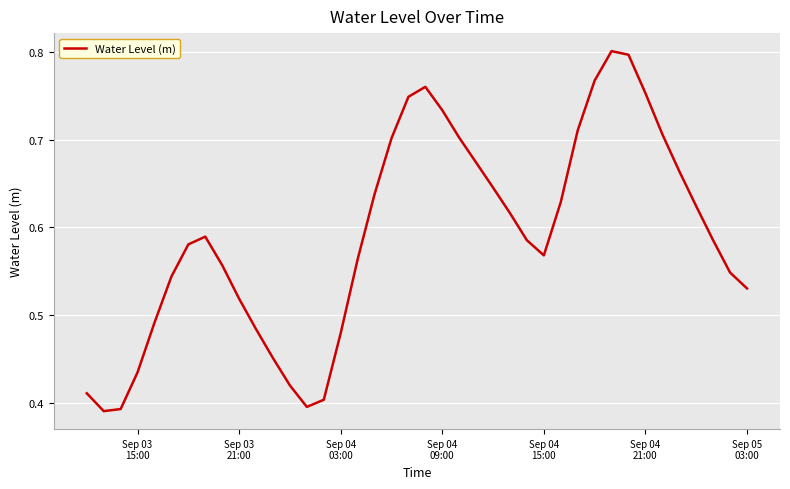

How many lines are shown in the chart?

1